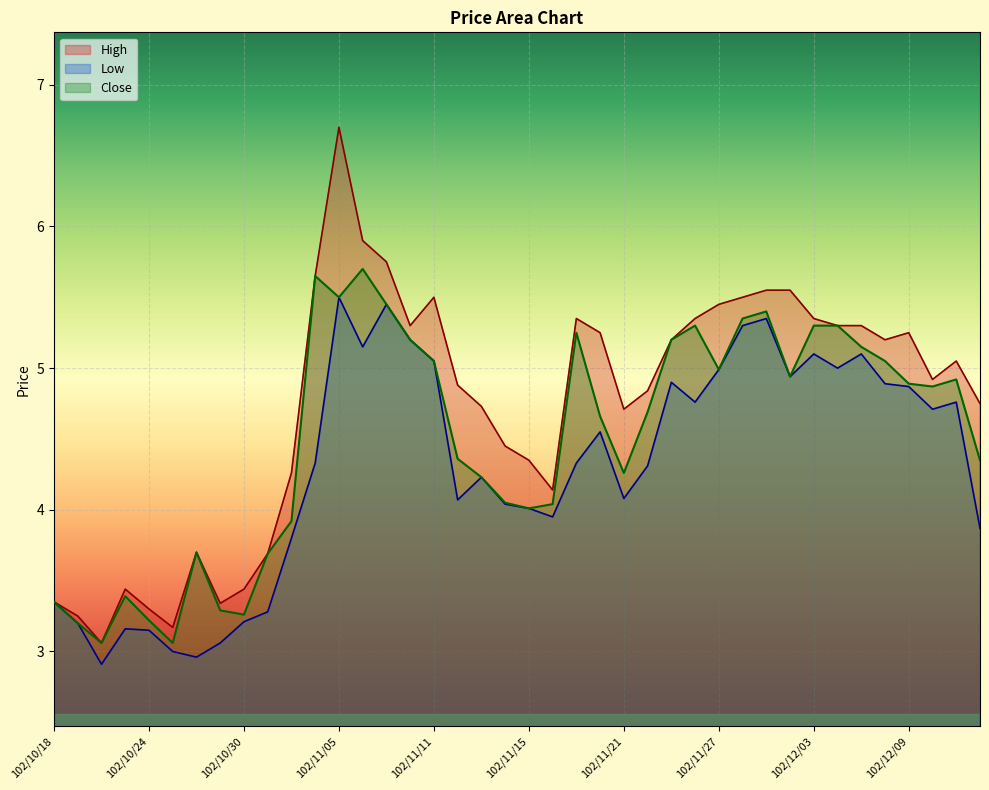

Reading left to right, what are all the values shown in this chart?

High: 102/10/18=3.4	102/10/21=3.2	102/10/22=3.1	102/10/23=3.4	102/10/24=3.3	102/10/25=3.2	102/10/28=3.7	102/10/29=3.3	102/10/30=3.4	102/10/31=3.7	102/11/01=4.3	102/11/04=5.7	102/11/05=6.7	102/11/06=5.9	102/11/07=5.8	102/11/08=5.3	102/11/11=5.5	102/11/12=4.9	102/11/13=4.7	102/11/14=4.5	102/11/15=4.3	102/11/18=4.1	102/11/19=5.3	102/11/20=5.2	102/11/21=4.7	102/11/22=4.8	102/11/25=5.2	102/11/26=5.3	102/11/27=5.5	102/11/28=5.5	102/11/29=5.5	102/12/02=5.5	102/12/03=5.3	102/12/04=5.3	102/12/05=5.3	102/12/06=5.2	102/12/09=5.2	102/12/10=4.9	102/12/11=5.0	102/12/12=4.8
Low: 102/10/18=3.4	102/10/21=3.2	102/10/22=2.9	102/10/23=3.2	102/10/24=3.1	102/10/25=3.0	102/10/28=3.0	102/10/29=3.1	102/10/30=3.2	102/10/31=3.3	102/11/01=3.8	102/11/04=4.3	102/11/05=5.5	102/11/06=5.2	102/11/07=5.5	102/11/08=5.2	102/11/11=5.0	102/11/12=4.1	102/11/13=4.2	102/11/14=4.0	102/11/15=4.0	102/11/18=4.0	102/11/19=4.3	102/11/20=4.5	102/11/21=4.1	102/11/22=4.3	102/11/25=4.9	102/11/26=4.8	102/11/27=5.0	102/11/28=5.3	102/11/29=5.3	102/12/02=4.9	102/12/03=5.1	102/12/04=5.0	102/12/05=5.1	102/12/06=4.9	102/12/09=4.9	102/12/10=4.7	102/12/11=4.8	102/12/12=3.9
Close: 102/10/18=3.4	102/10/21=3.2	102/10/22=3.1	102/10/23=3.4	102/10/24=3.2	102/10/25=3.1	102/10/28=3.7	102/10/29=3.3	102/10/30=3.3	102/10/31=3.7	102/11/01=3.9	102/11/04=5.7	102/11/05=5.5	102/11/06=5.7	102/11/07=5.5	102/11/08=5.2	102/11/11=5.0	102/11/12=4.4	102/11/13=4.2	102/11/14=4.0	102/11/15=4.0	102/11/18=4.0	102/11/19=5.2	102/11/20=4.7	102/11/21=4.3	102/11/22=4.7	102/11/25=5.2	102/11/26=5.3	102/11/27=5.0	102/11/28=5.3	102/11/29=5.4	102/12/02=4.9	102/12/03=5.3	102/12/04=5.3	102/12/05=5.2	102/12/06=5.0	102/12/09=4.9	102/12/10=4.9	102/12/11=4.9	102/12/12=4.3